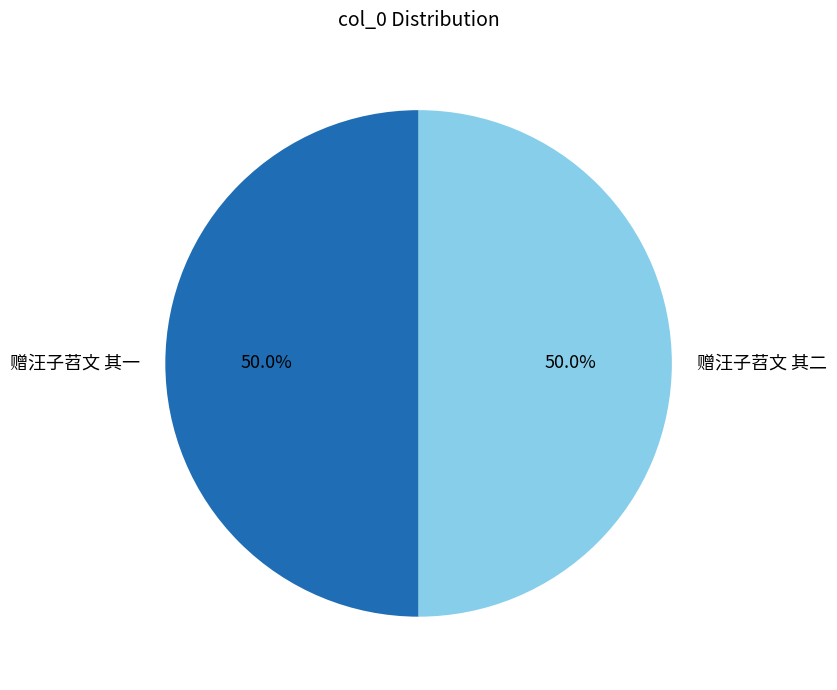

True or false: 赠汪子苕文 其一 accounts for 50% of the total.

True